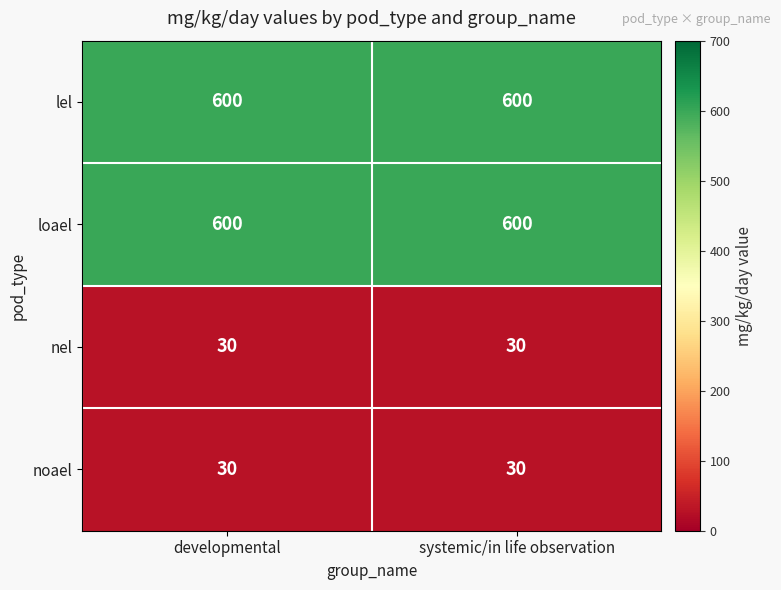

What is the spread (max minus min) of values at systemic/in life observation?

570